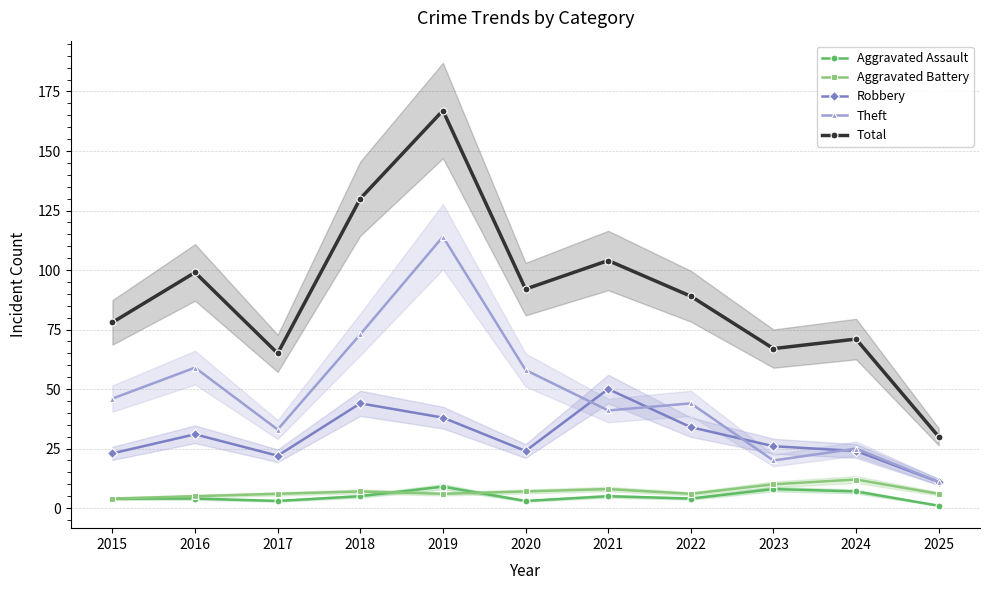

Which has a higher value, 2017 or 2021?

2021